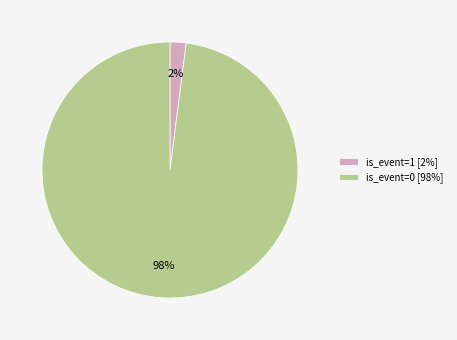

Is there a majority slice in this chart?

Yes